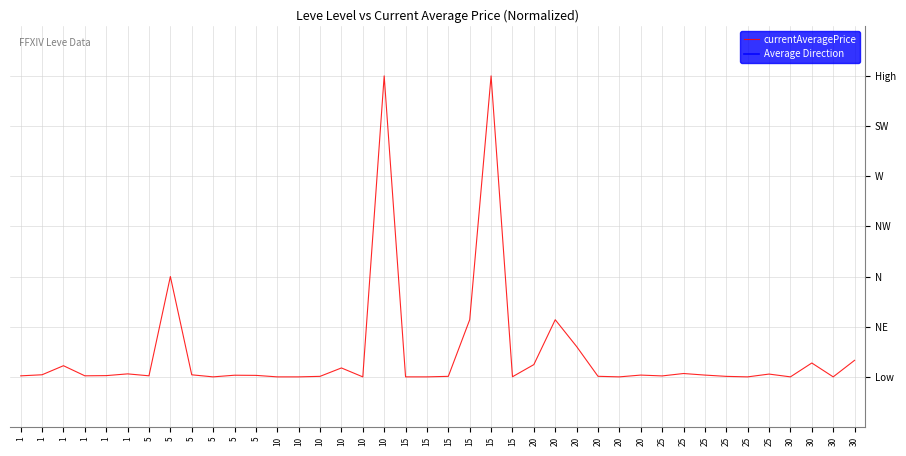

Does the chart have visible grid lines?

Yes